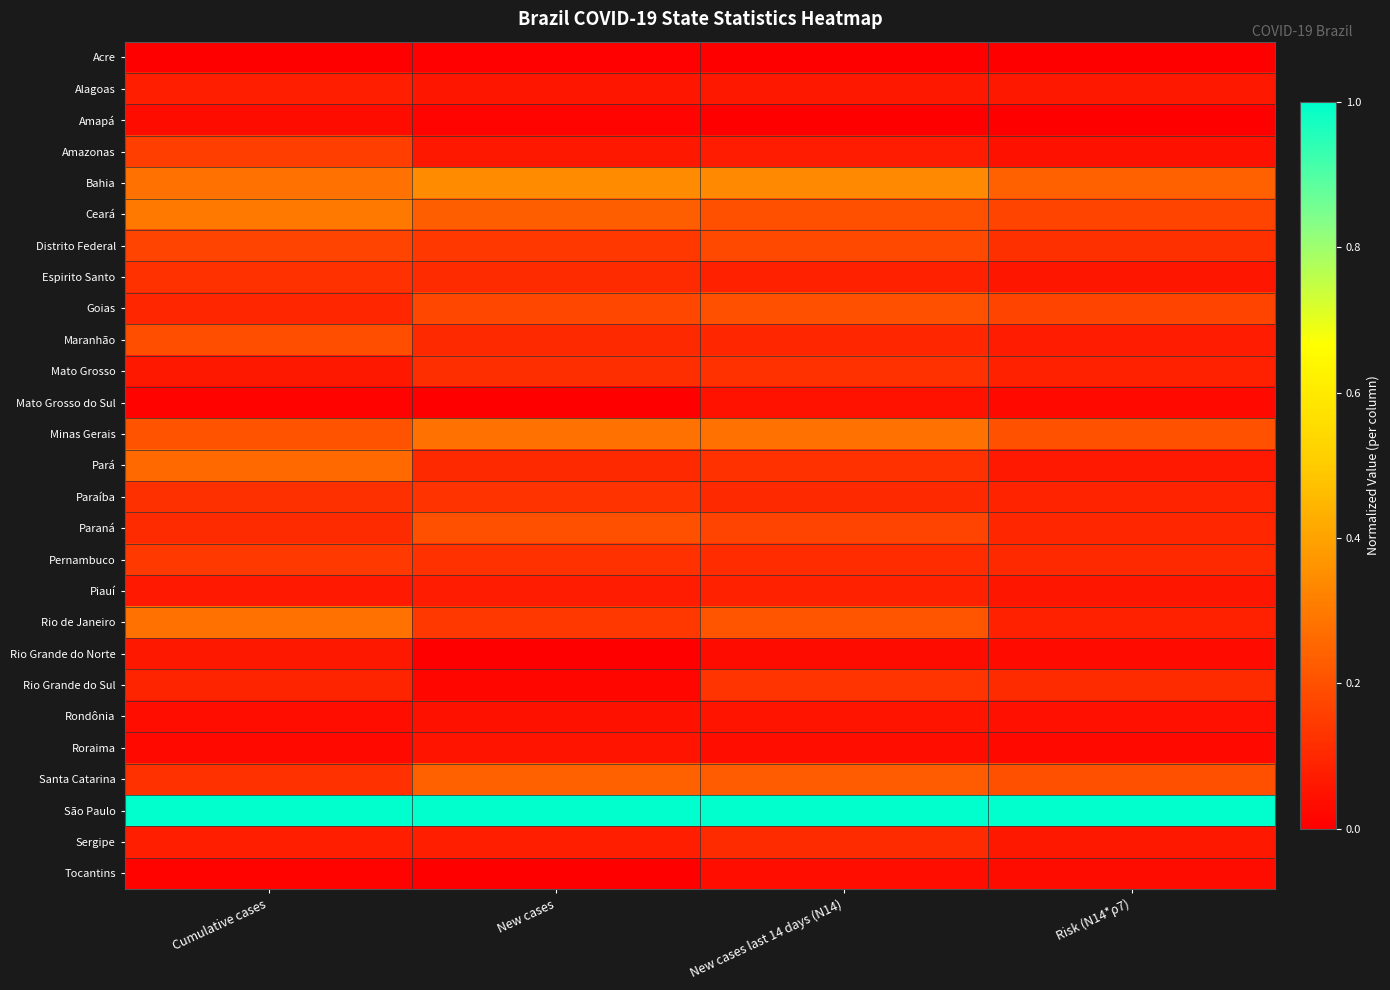

List the series in order of their peak value, lowest first.

Acre, Amapá, Tocantins, Mato Grosso do Sul, Roraima, Rondônia, Rio Grande do Norte, Alagoas, Piauí, Sergipe, Espirito Santo, Mato Grosso, Paraíba, Rio Grande do Sul, Pernambuco, Amazonas, Distrito Federal, Maranhão, Goias, Paraná, Santa Catarina, Pará, Rio de Janeiro, Minas Gerais, Ceará, Bahia, São Paulo